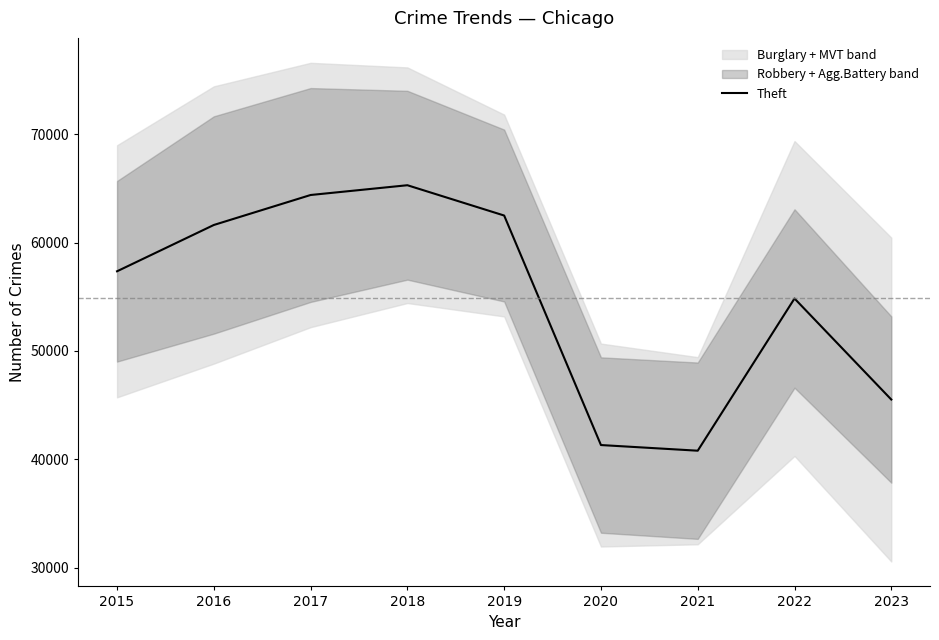

Reading left to right, transcribe all the data shown in this chart.

2015=57350	2016=61621	2017=64386	2018=65287	2019=62492	2020=41324	2021=40802	2022=54840	2023=45521